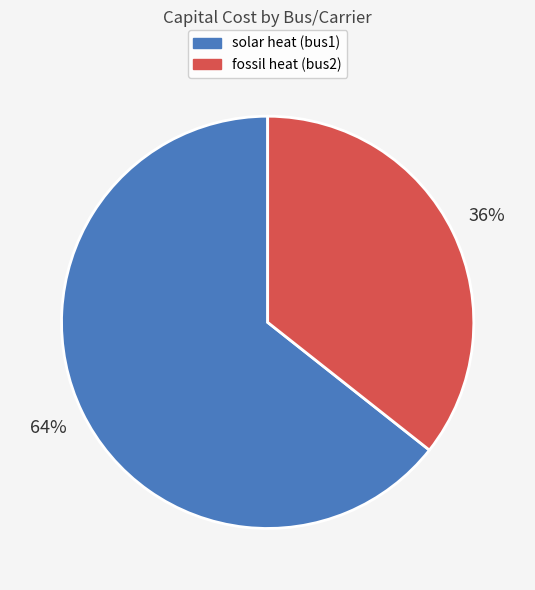

Between solar heat (bus1) and fossil heat (bus2), which is larger?

solar heat (bus1)